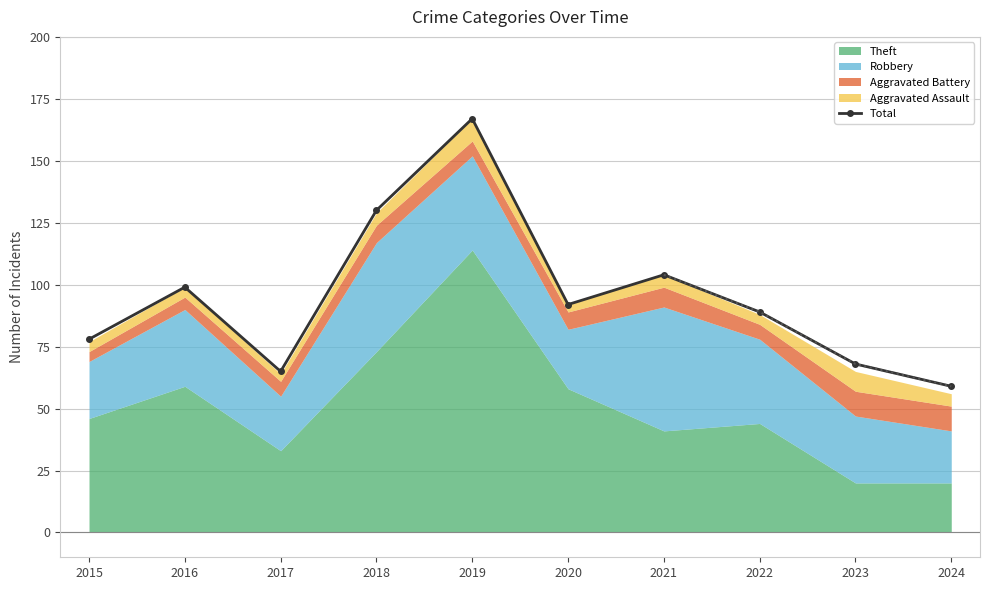

Rank the categories by value from highest to lowest.

2019, 2018, 2021, 2016, 2020, 2022, 2015, 2023, 2017, 2024